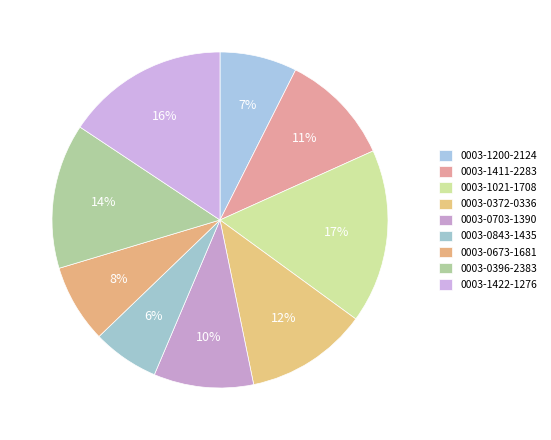

Does 0003-1021-1708 represent more than half of the total?

No